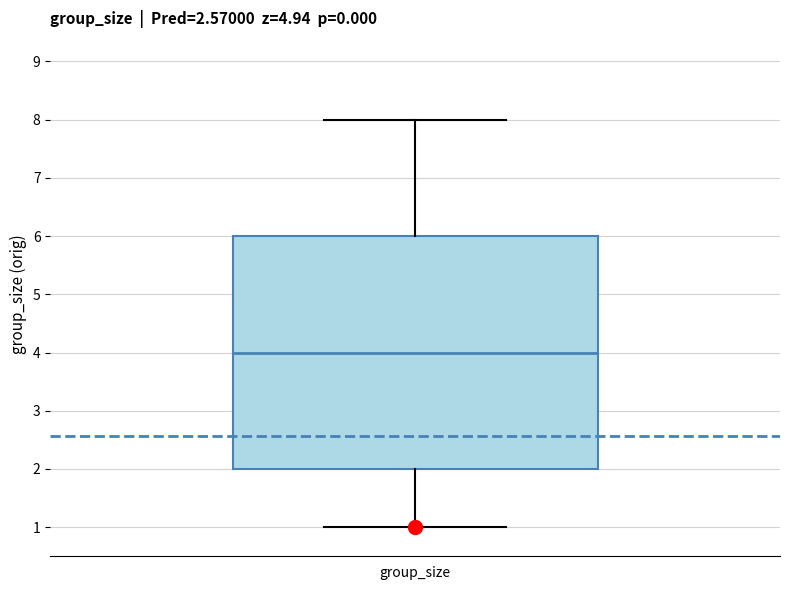

Transcribe this box plot: give where the median line is, the range the box spans, and where the two whiskers end, as read against the y-axis. The values are not printed on the chart, so give them approximately, as read against the axis.

median 4, box 2 to 6, whiskers 1 to 8